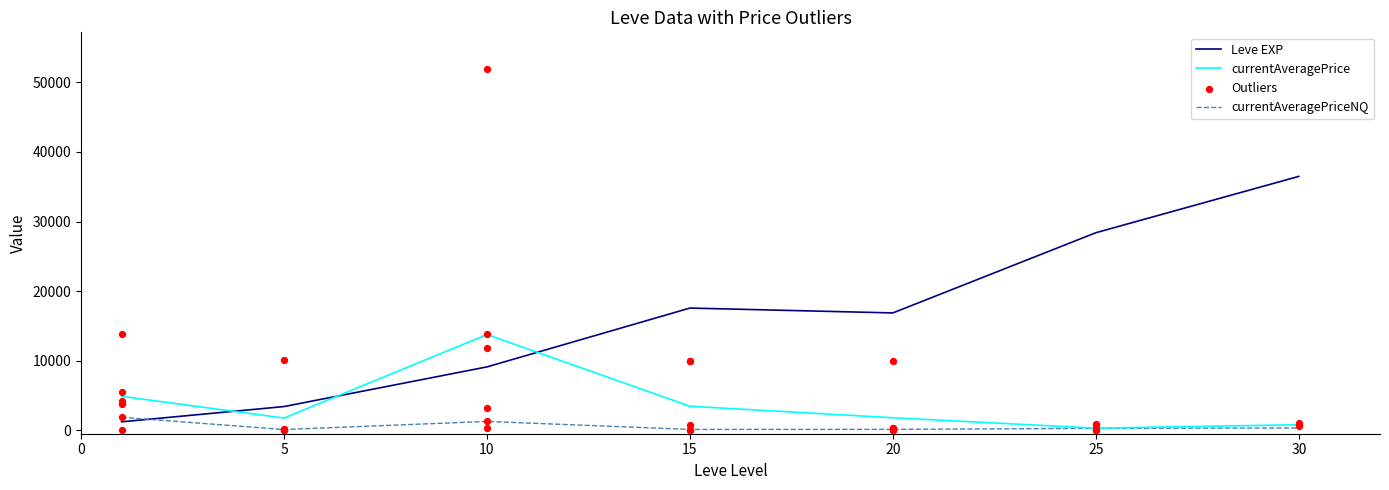

What is the maximum value for currentAveragePrice?

13754.3